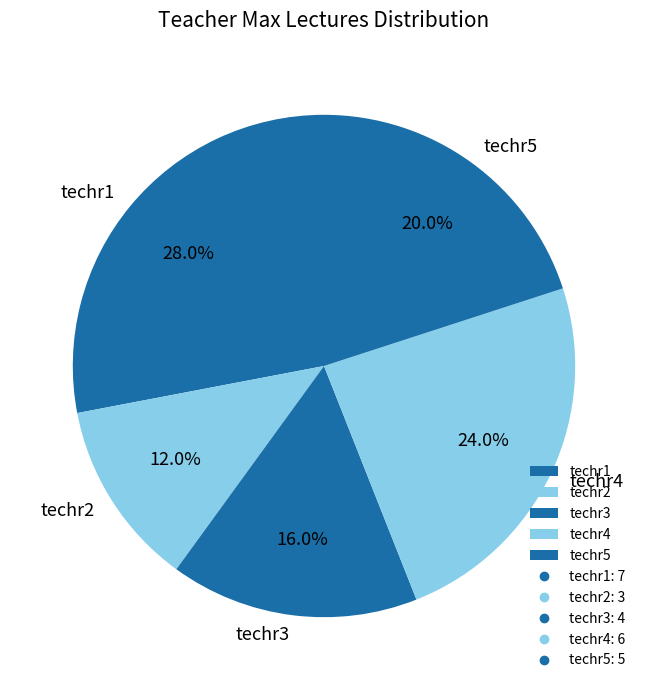

Which slice is the smallest?

techr2